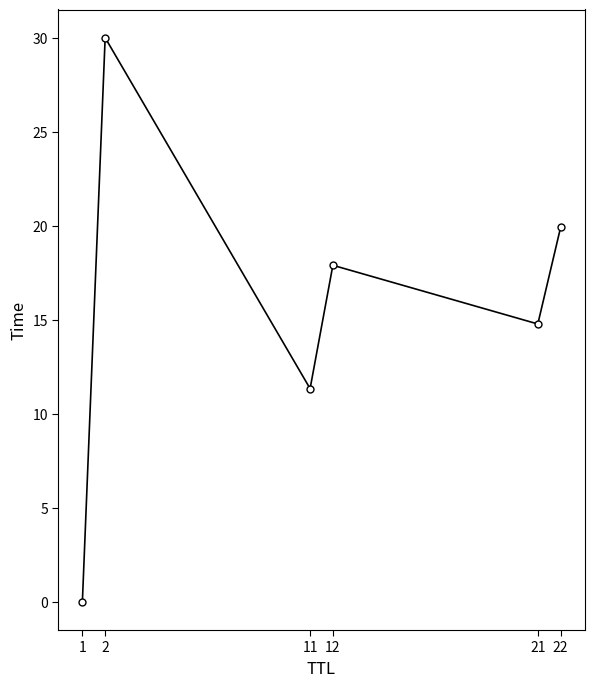

Rank the categories by value from highest to lowest.

2, 22, 12, 21, 11, 1